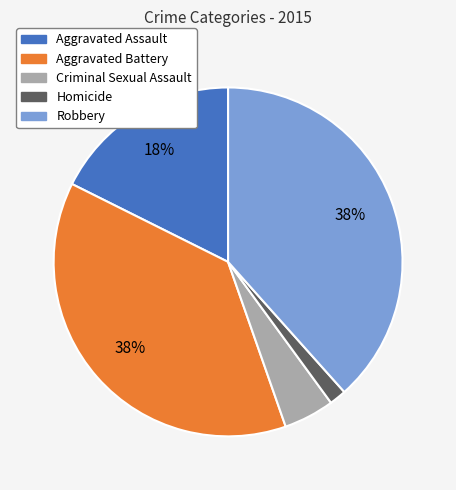

Do Aggravated Assault and Robbery together represent more than half of the pie?

Yes